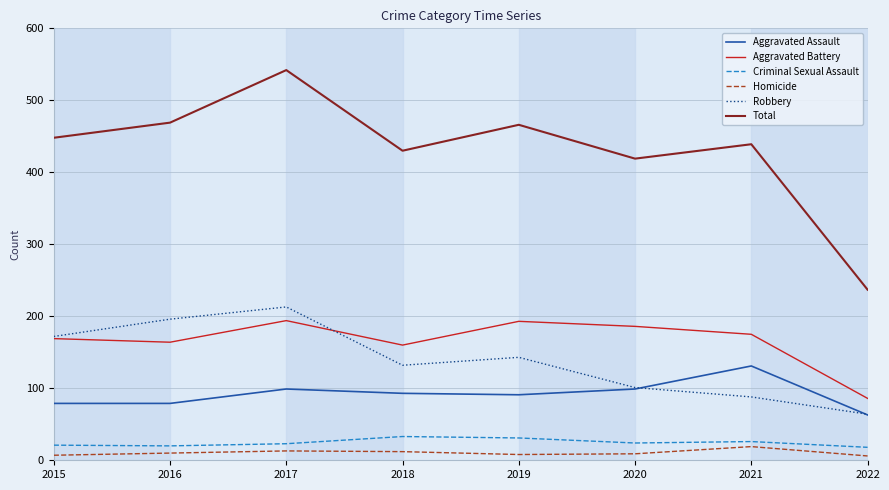

Which series changed the most between 2017 and 2022?

Total